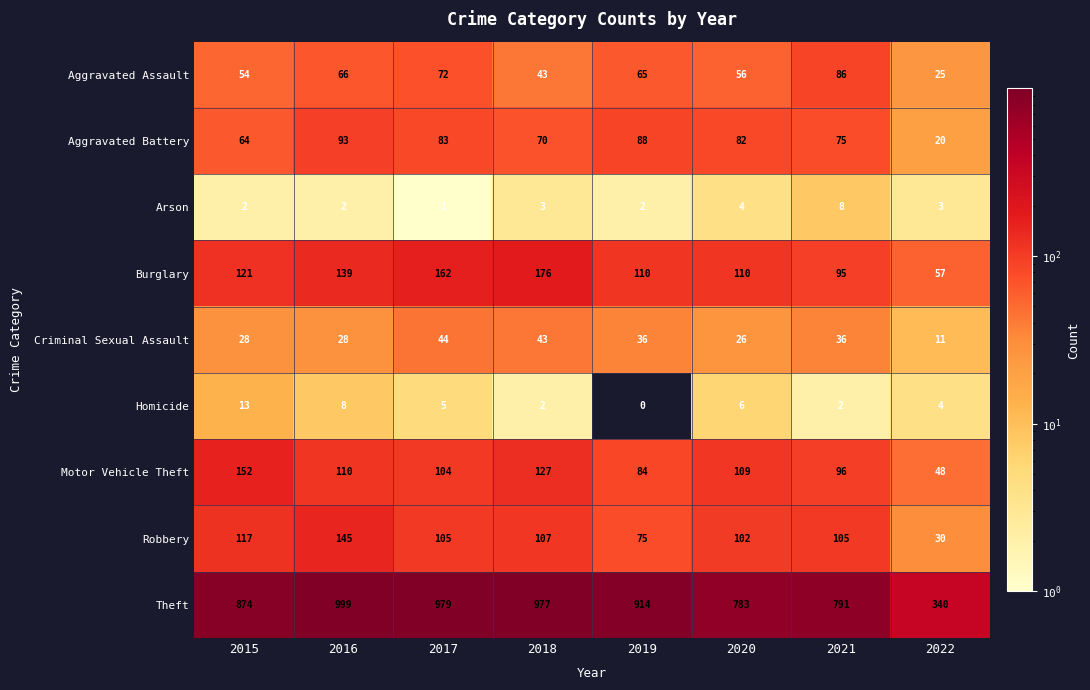

At which category is the sum across all series the highest?

2016